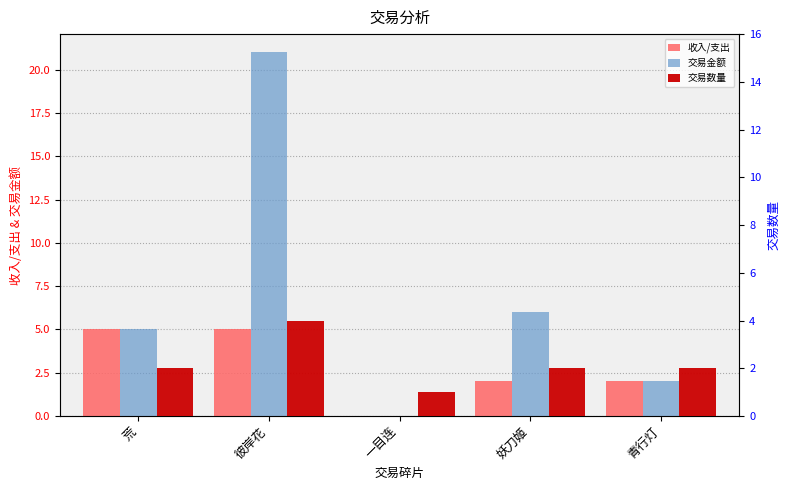

What position from the right is 青行灯?

1